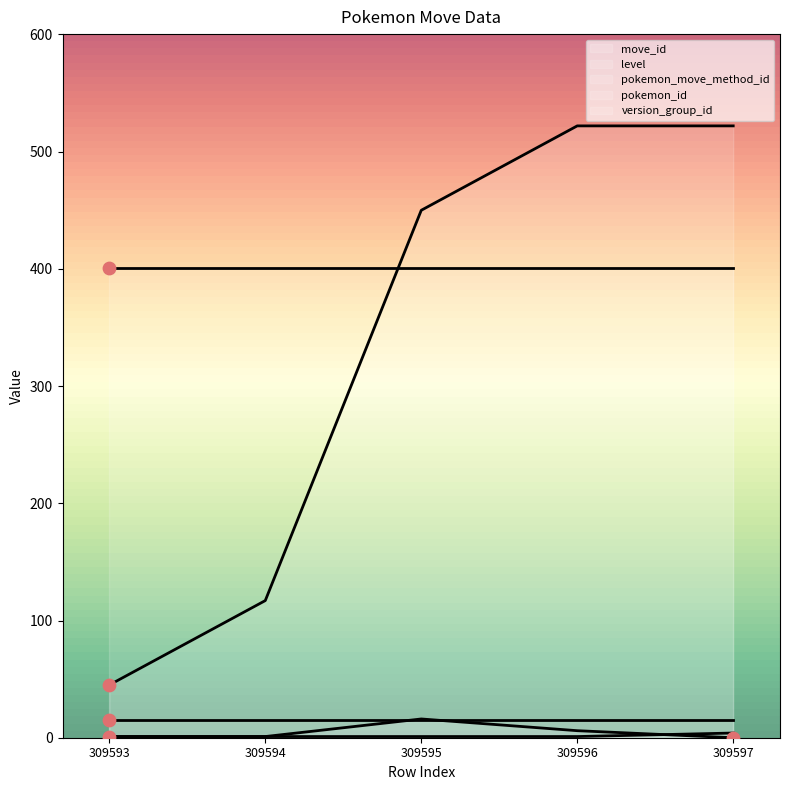

Which series has the largest Y range (max minus min)?

move_id